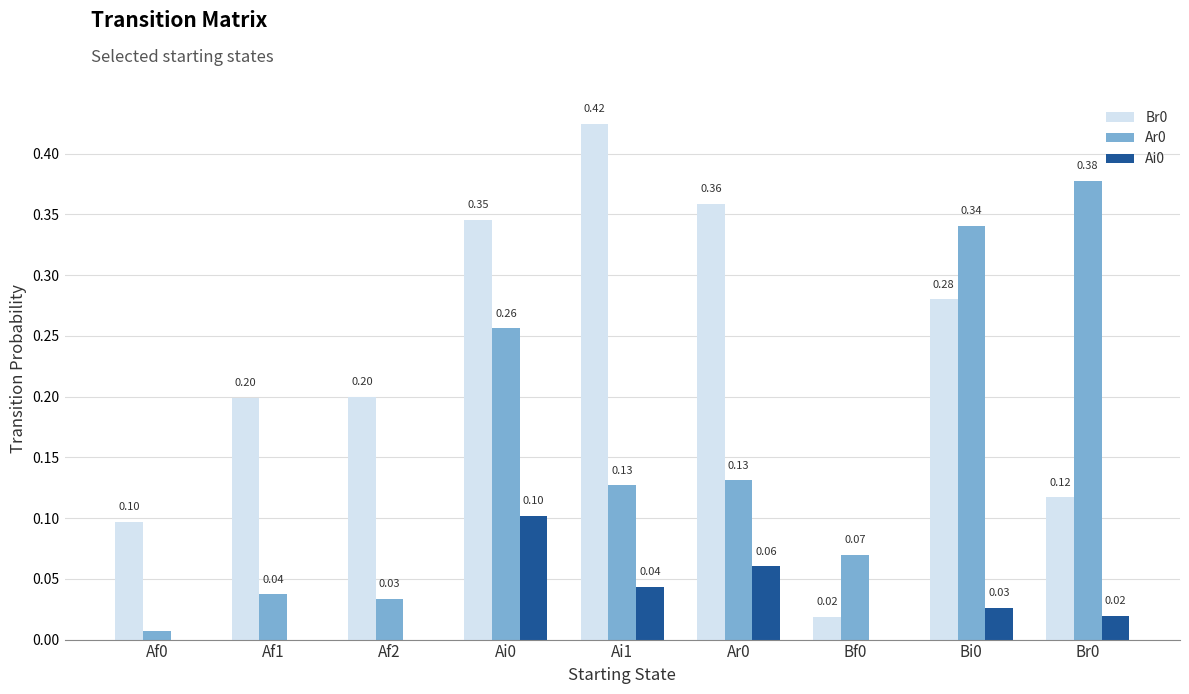

Is the value of Br0 at Br0 greater than the value of Ar0 at Af1?

Yes